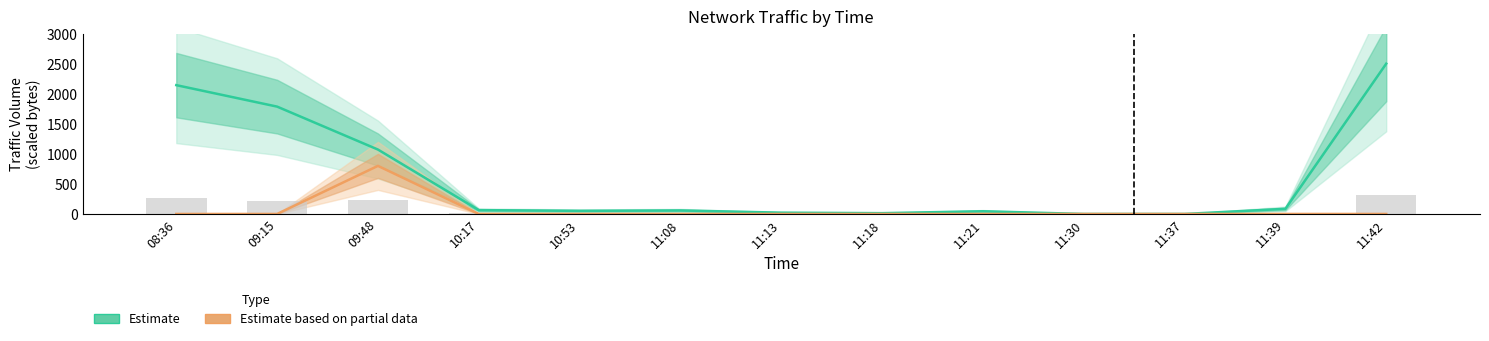

Is the value of Estimate at 09:15 greater than the value of Estimate based on partial data at 10:53?

Yes